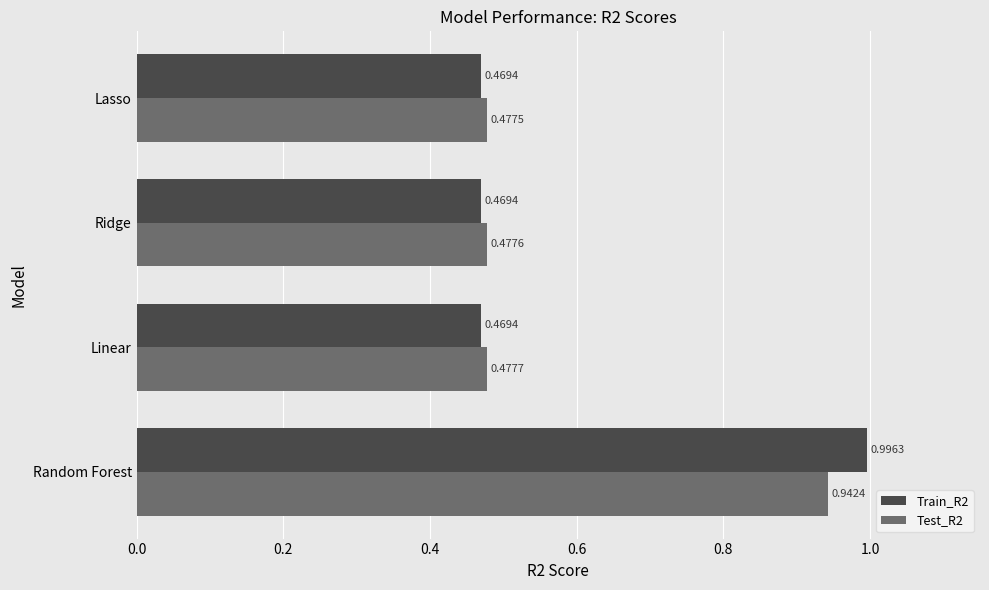

Count the number of data series in this chart.

2